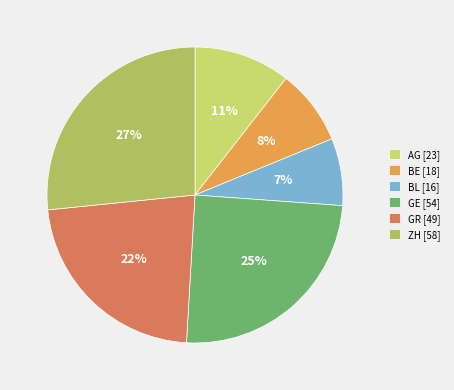

To the nearest percent, what portion does BE represent?

8%